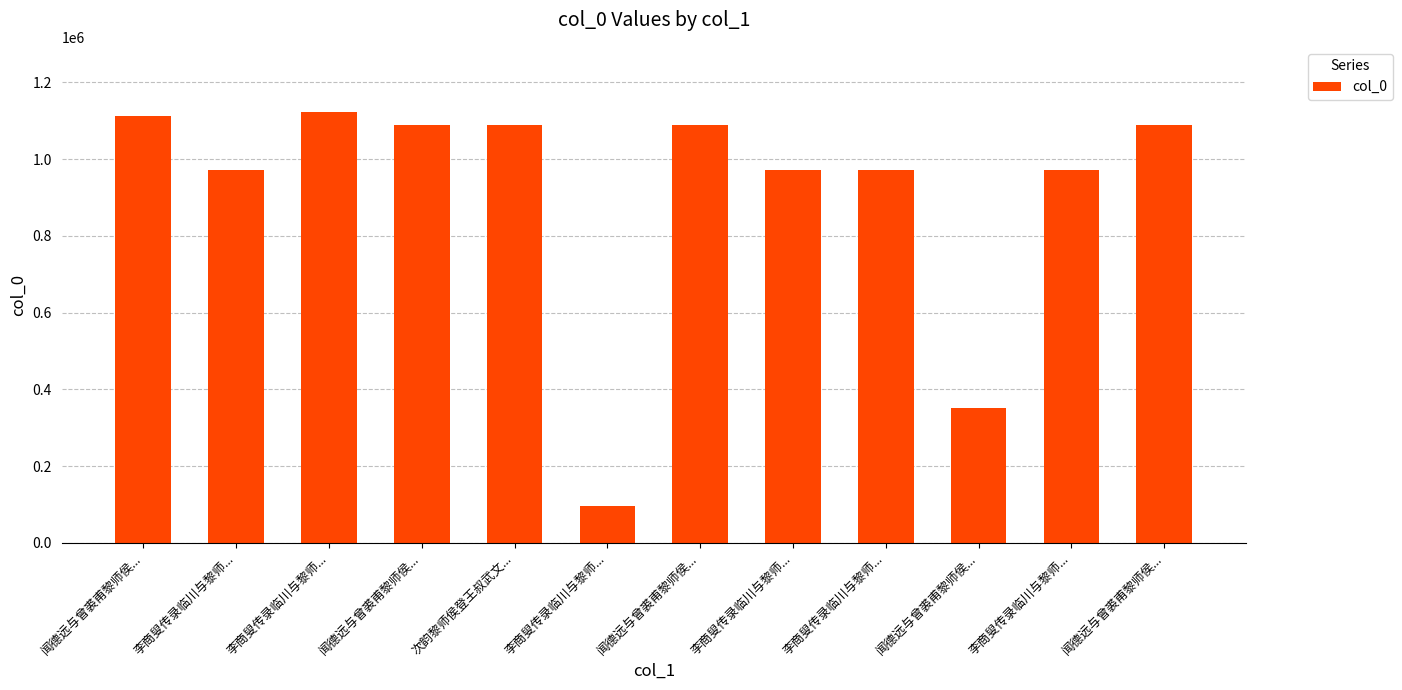

Is it true that the value at 闻德远与曾裘甫黎师侯... is 1089185?

True